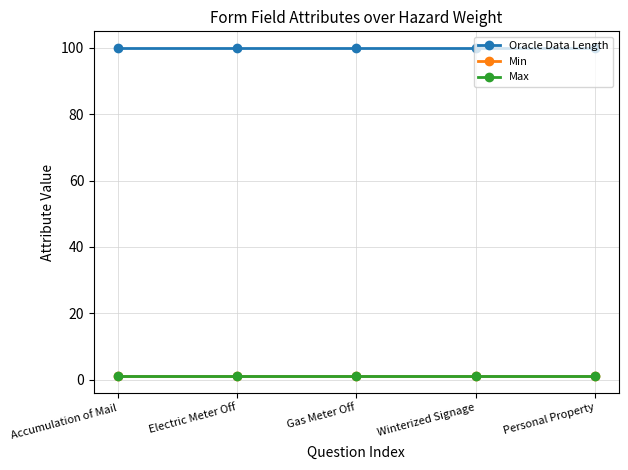

Does the chart have visible grid lines?

Yes